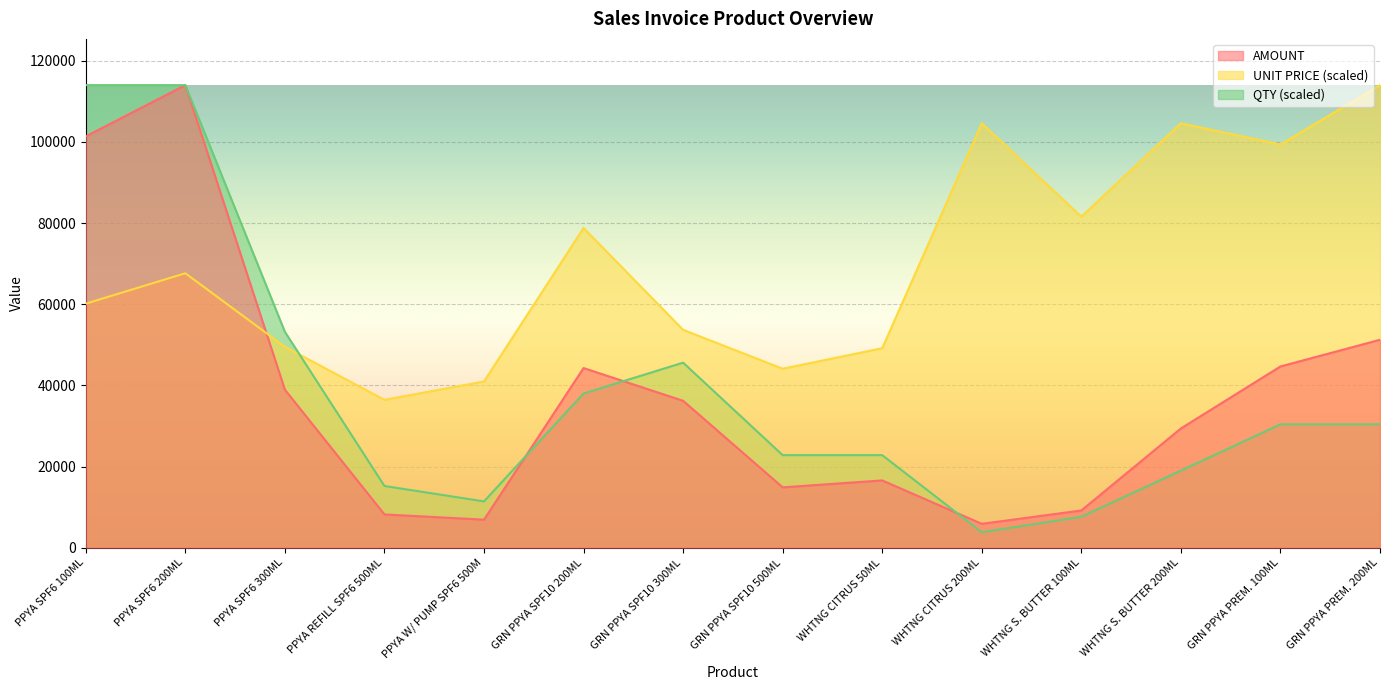

What is the difference between the highest and lowest values at GRN PPYA PREM. 100ML?

68966.6